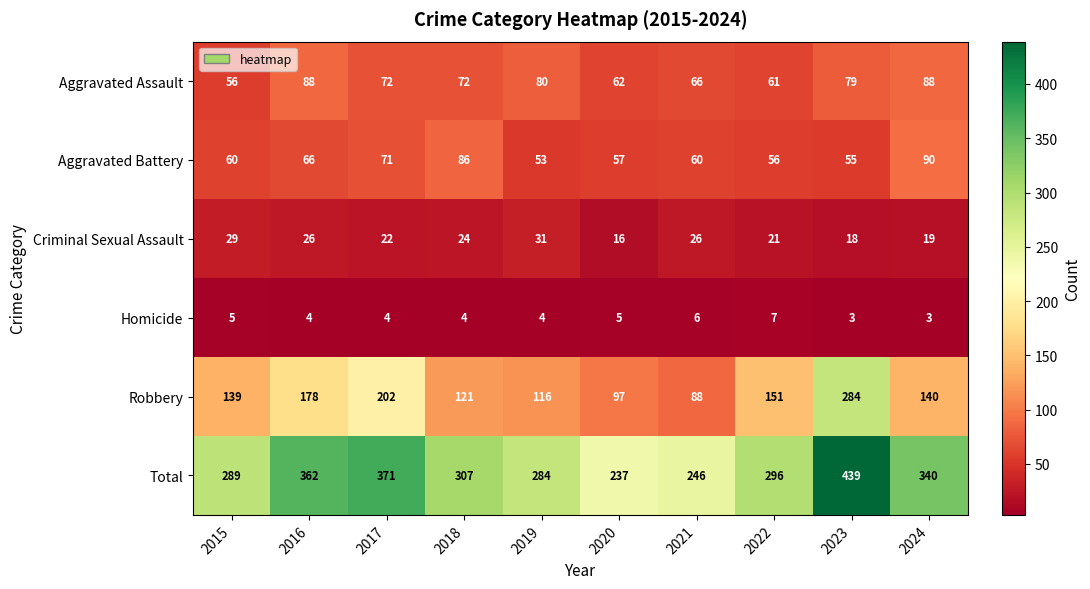

What is the smallest value displayed?

3